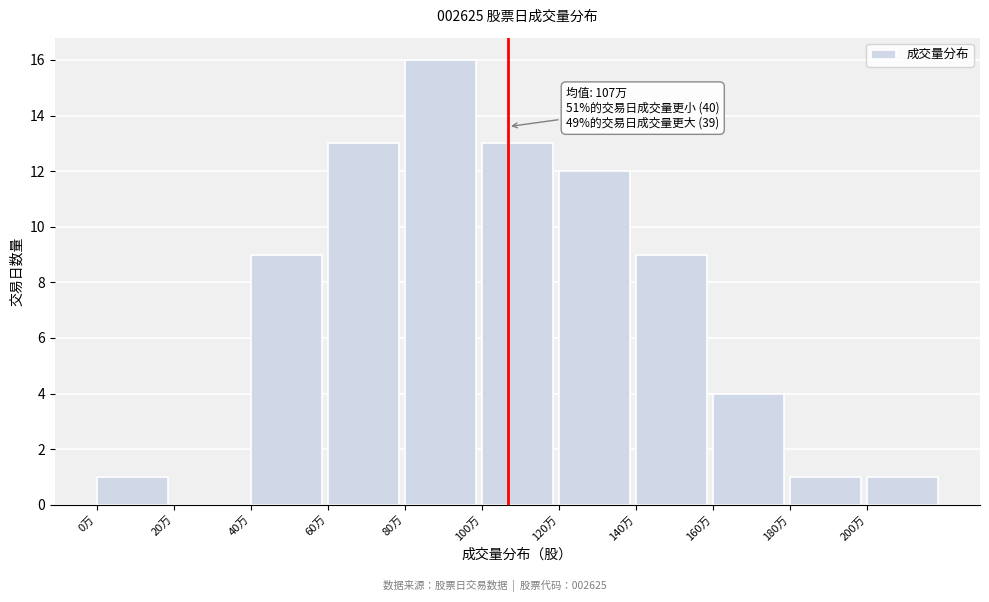

Reading right to left, transcribe all the data shown in this chart.

200万=1	180万=1	160万=4	140万=9	120万=12	100万=13	80万=16	60万=13	40万=9	20万=0	0万=1